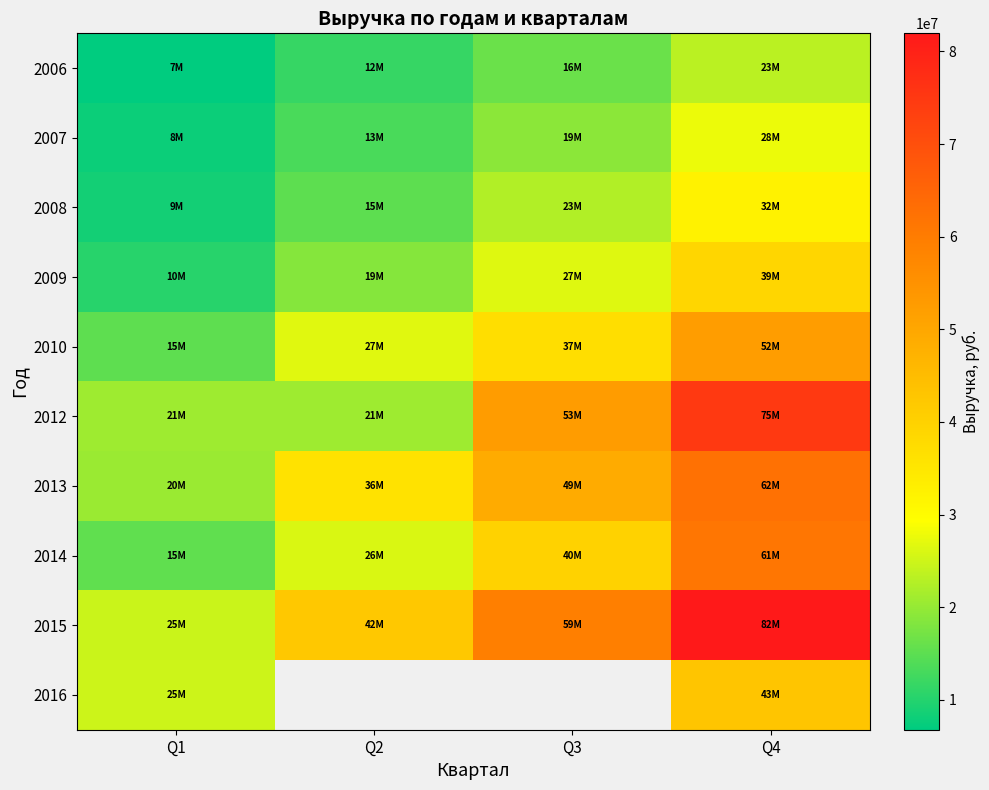

At Q3, list the series in order from largest to smallest.

2015, 2012, 2013, 2010, 2009, 2008, 2007, 2006, 2016, 2014